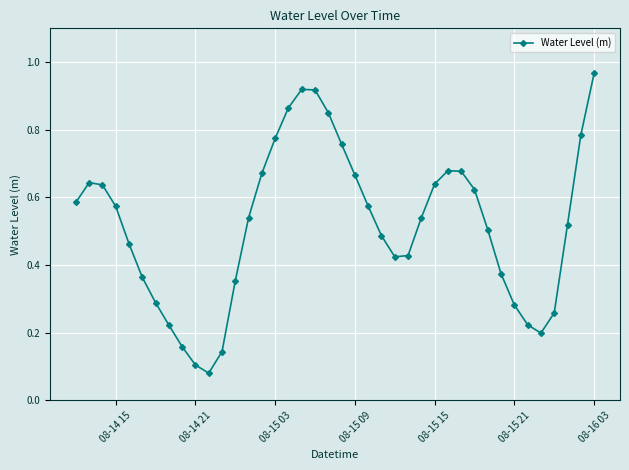

What is the sum of all values?

20.8